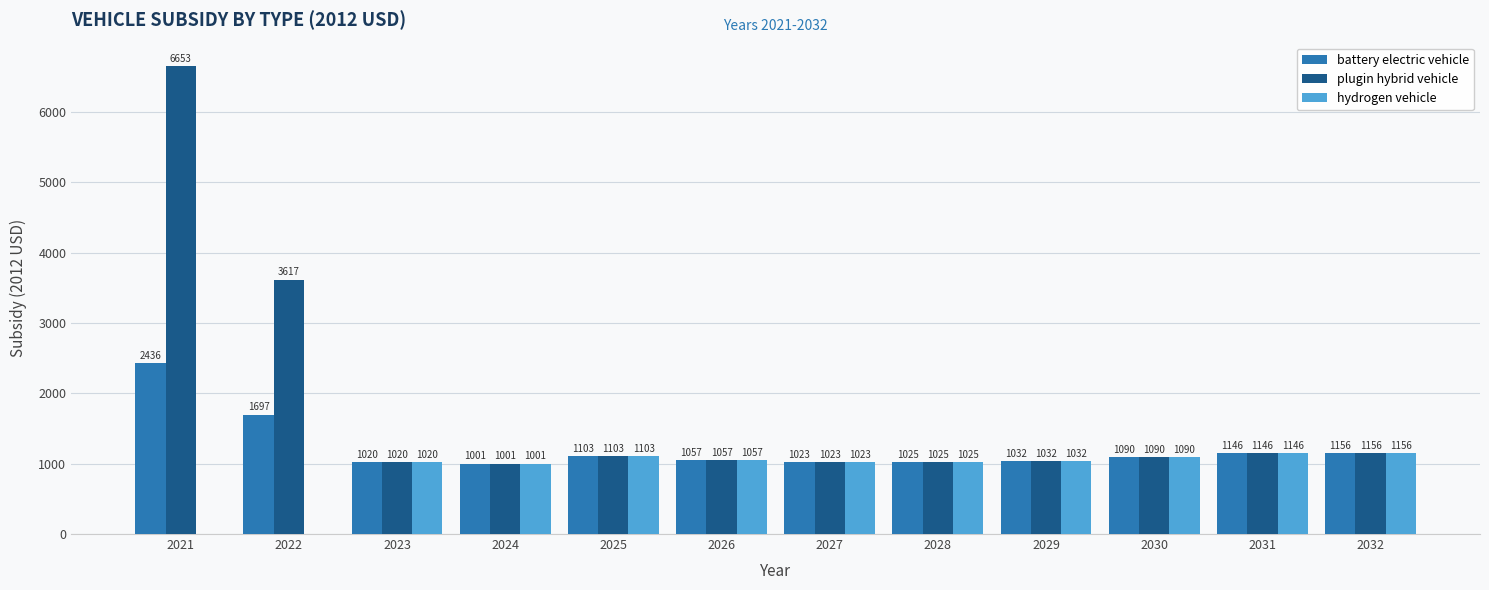

Is it true that hydrogen vehicle equals 0.0 at 2022?

True